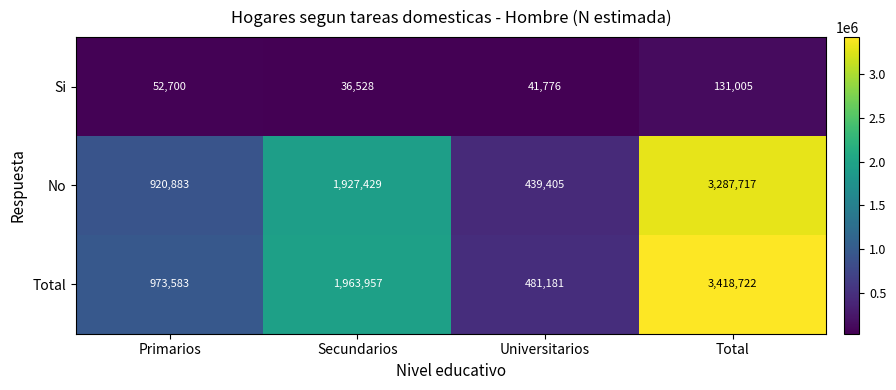

Which series has the widest spread of values?

Total